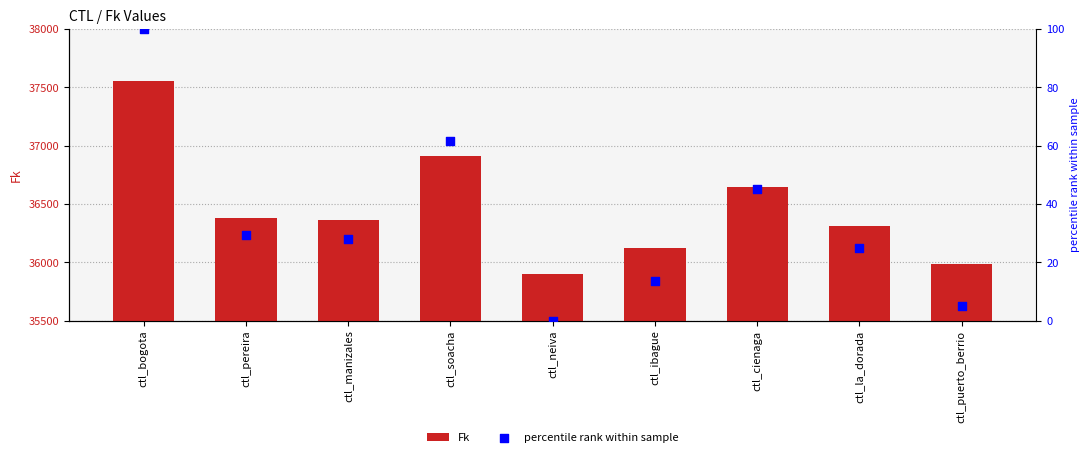

Which series has the largest total across all categories?

Fk